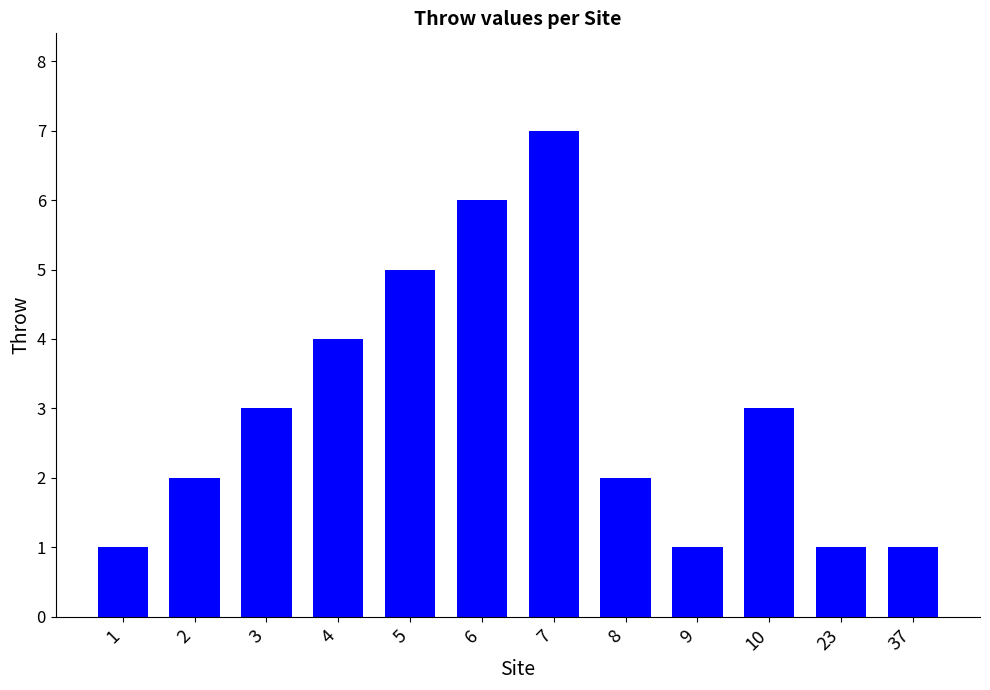

How many values are below 3?

6